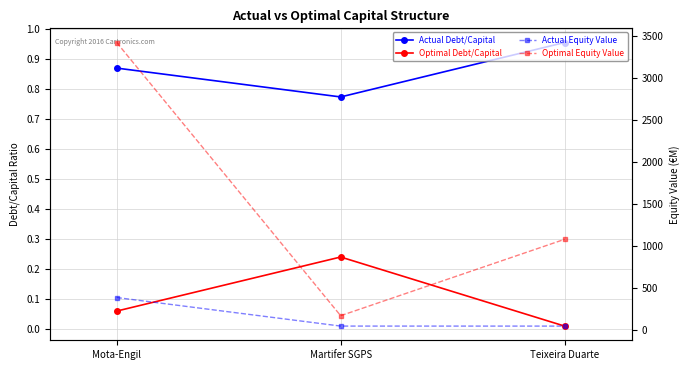

The value of Actual Debt/Capital at Martifer SGPS is 1.3. True or false?

False